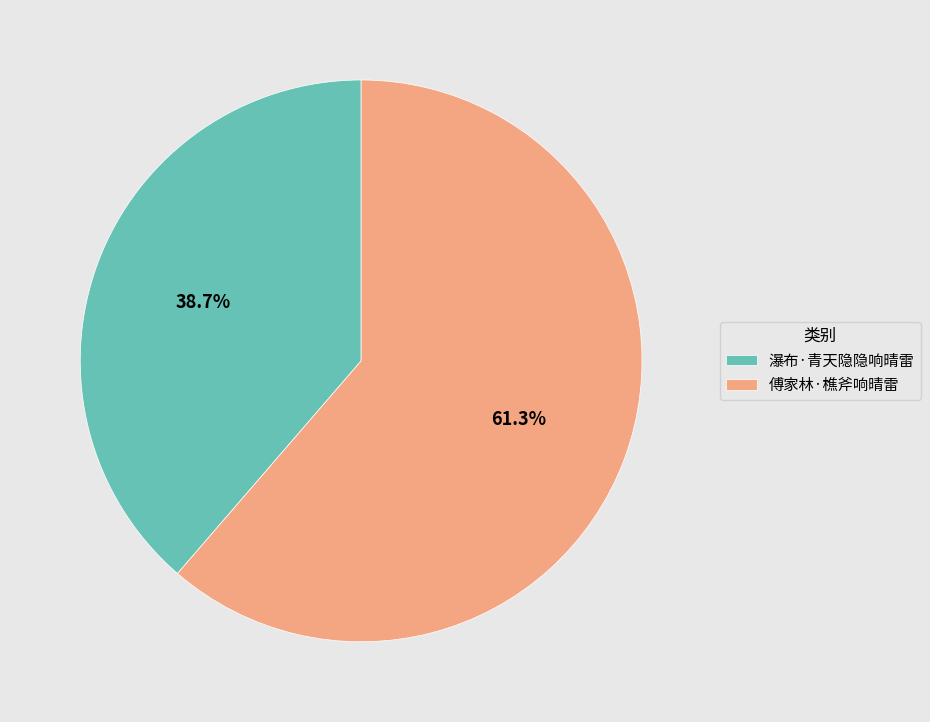

To the nearest percent, what is the difference between the 傅家林·樵斧响晴雷 and 瀑布·青天隐隐响晴雷 slice percentages?

23%